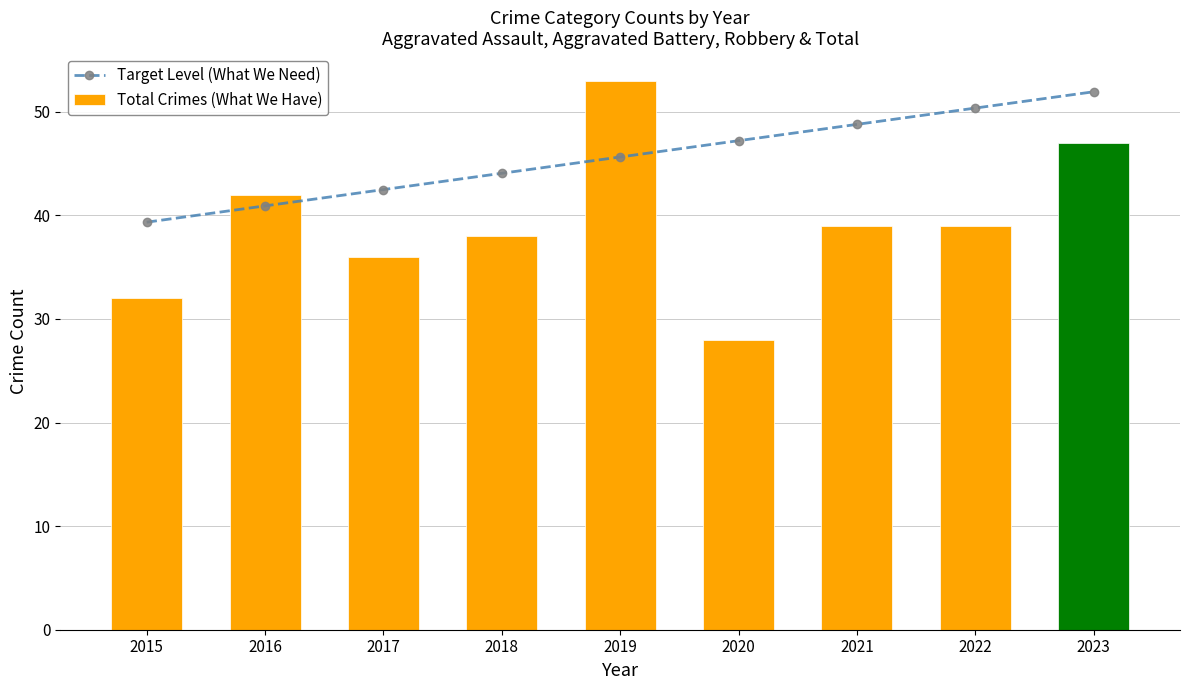

What is the maximum value for Target Level (What We Need)?

51.9